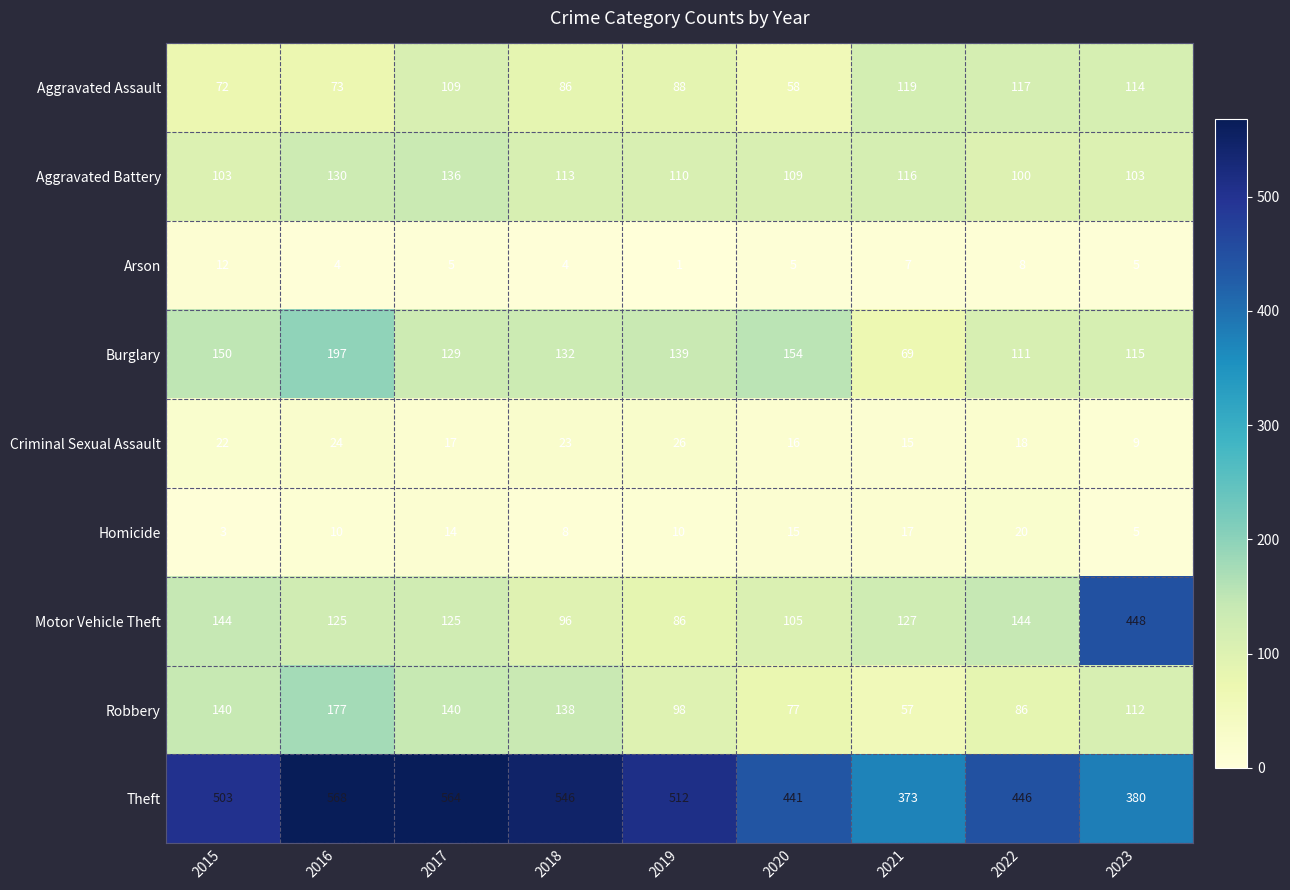

Which label corresponds to the smallest value in the chart?

2019